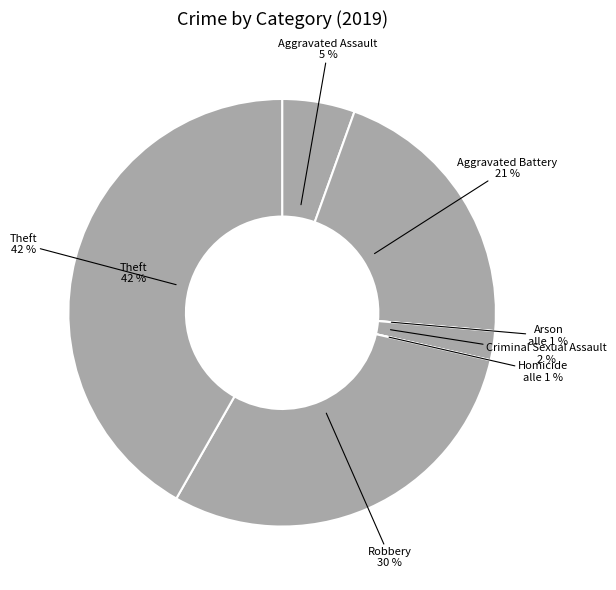

What portion of the pie excludes Homicide?

100.0%